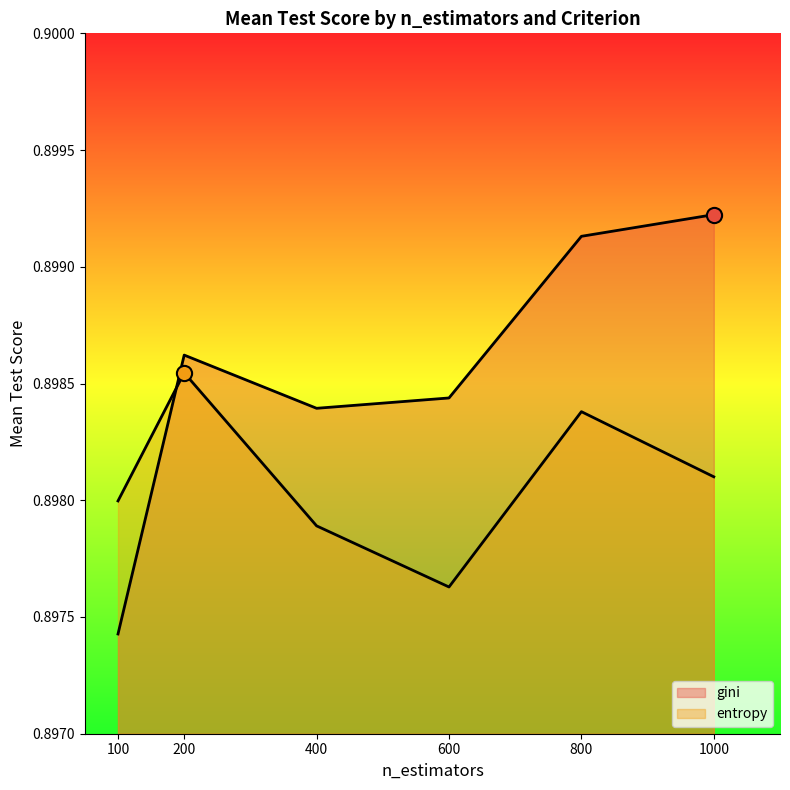

What is the total value across all series at 600?

1.8